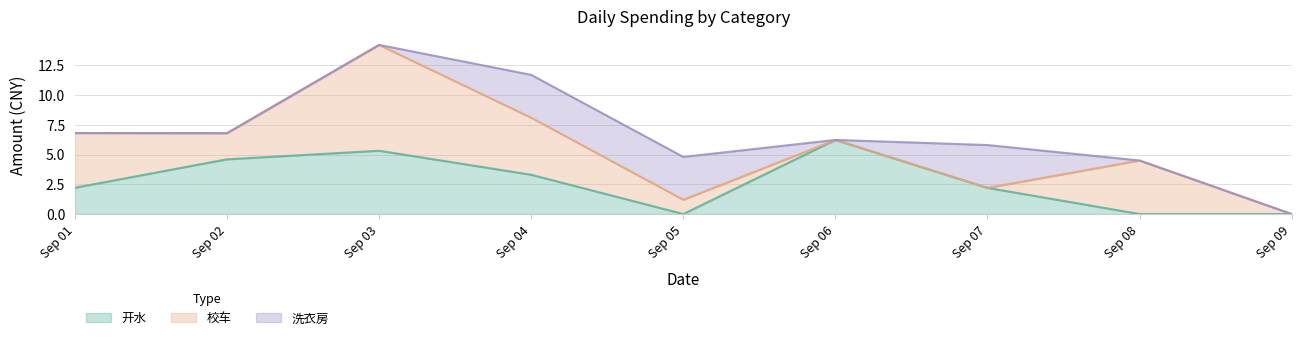

Which series ends up on top after the final intersection of 校车 and 开水?

校车